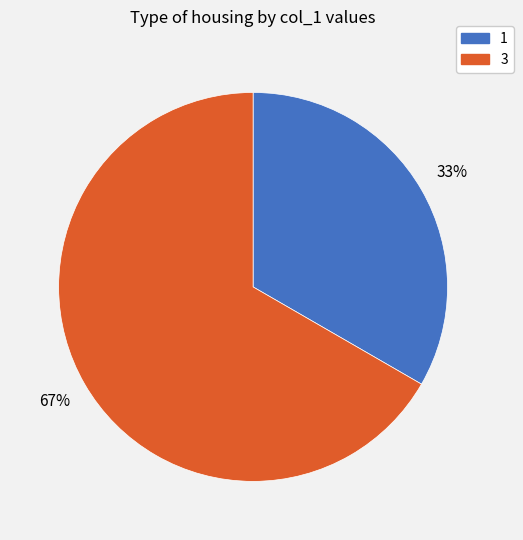

What percentage is the 3 slice, to the nearest percent?

67%